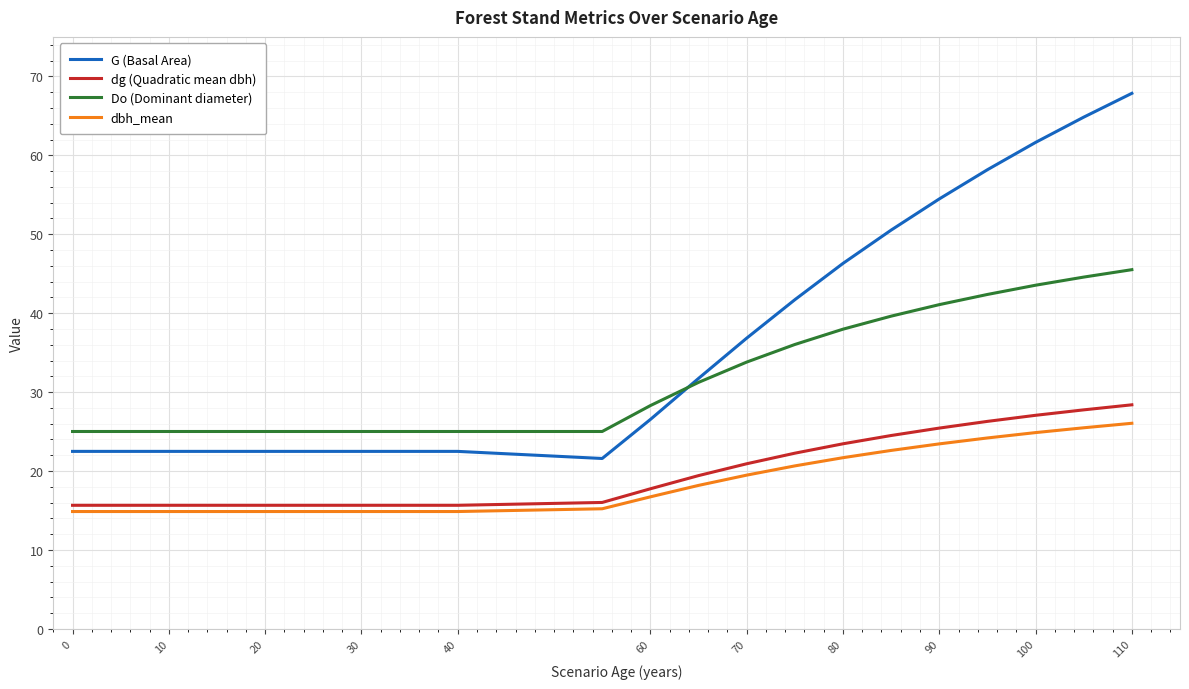

Reading left to right, transcribe all the data shown in this chart.

G (Basal Area): 22.5	22.5	22.5	22.5	22.5	22.5	22.5	22.5	22.5	22.5	22.5	22.5	22.5	21.6	26.5	31.7	36.8	41.7	46.3	50.5	54.5	58.2	61.6	64.8	67.8
dg (Quadratic mean dbh): 15.7	15.7	15.7	15.7	15.7	15.7	15.7	15.7	15.7	15.7	15.7	15.7	15.7	16.0	17.8	19.4	20.9	22.3	23.4	24.5	25.4	26.3	27.1	27.8	28.4
Do (Dominant diameter): 25.0	25.0	25.0	25.0	25.0	25.0	25.0	25.0	25.0	25.0	25.0	25.0	25.0	25.0	28.3	31.2	33.8	36.0	38.0	39.6	41.1	42.4	43.5	44.6	45.5
dbh_mean: 14.9	14.9	14.9	14.9	14.9	14.9	14.9	14.9	14.9	14.9	14.9	14.9	14.9	15.2	16.7	18.2	19.5	20.6	21.7	22.6	23.4	24.2	24.9	25.5	26.1